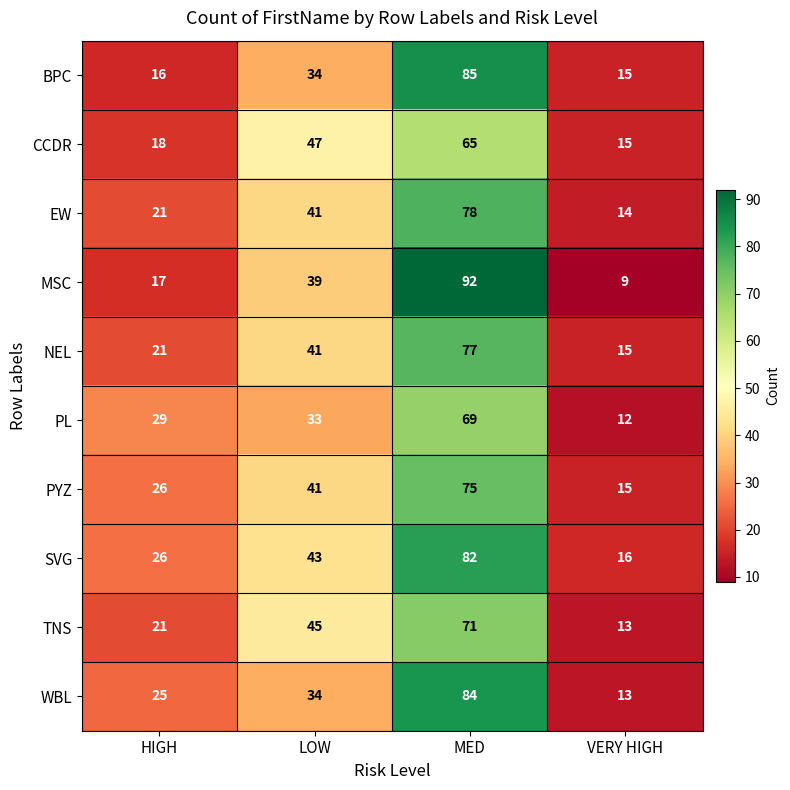

What is the difference between the PYZ values at LOW and MED?

34